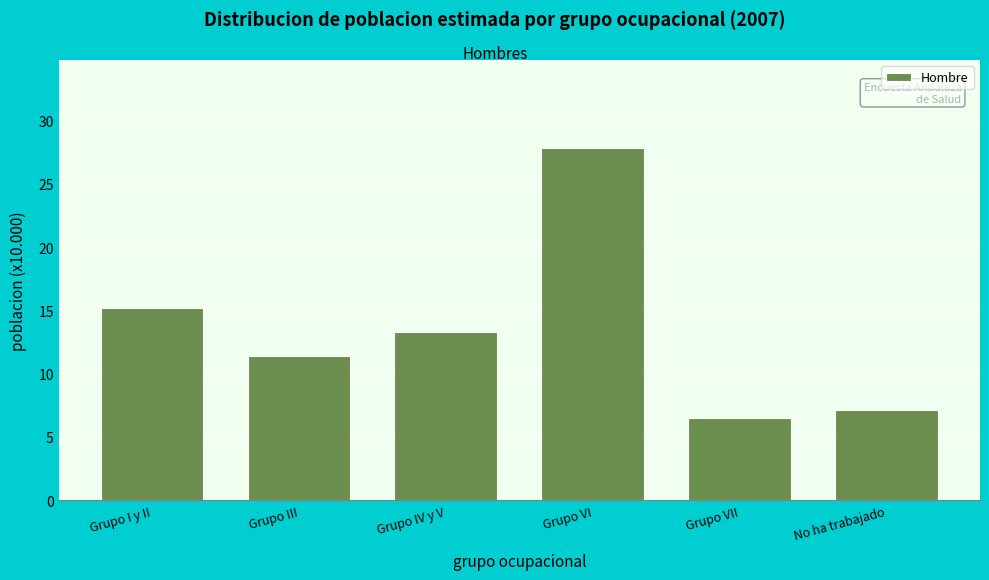

Reading left to right, what are all the values shown in this chart?

15.2	11.4	13.3	27.8	6.5	7.1